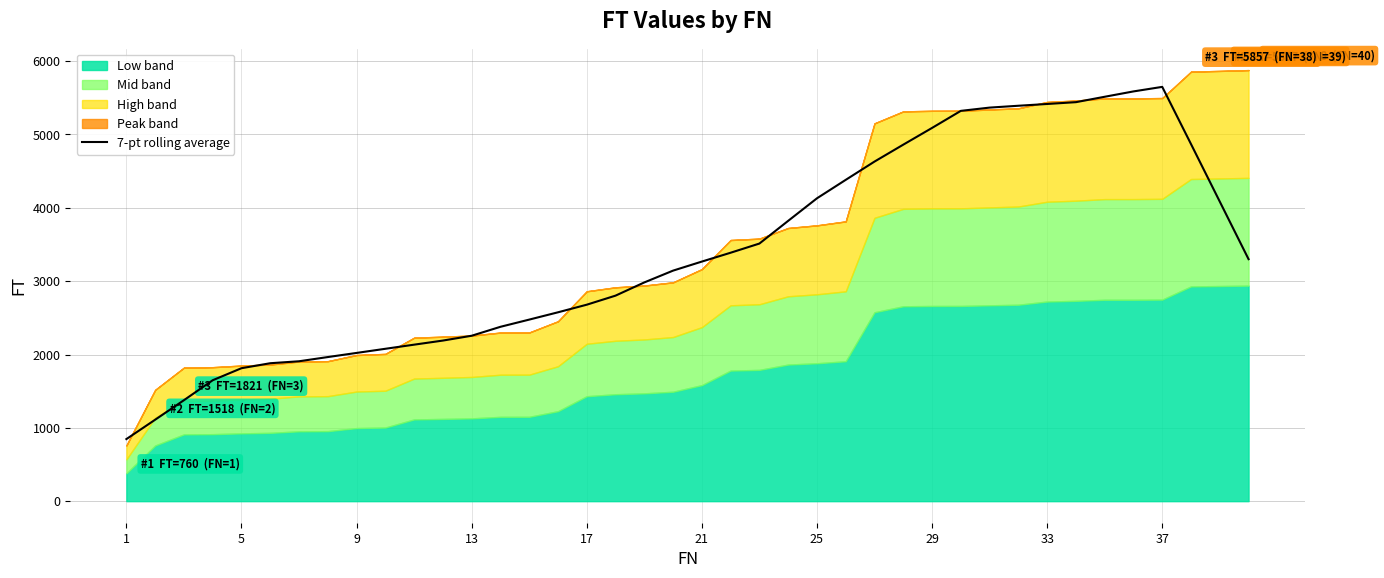

How many points are higher than both their immediate neighbors (excluding endpoints)?

1